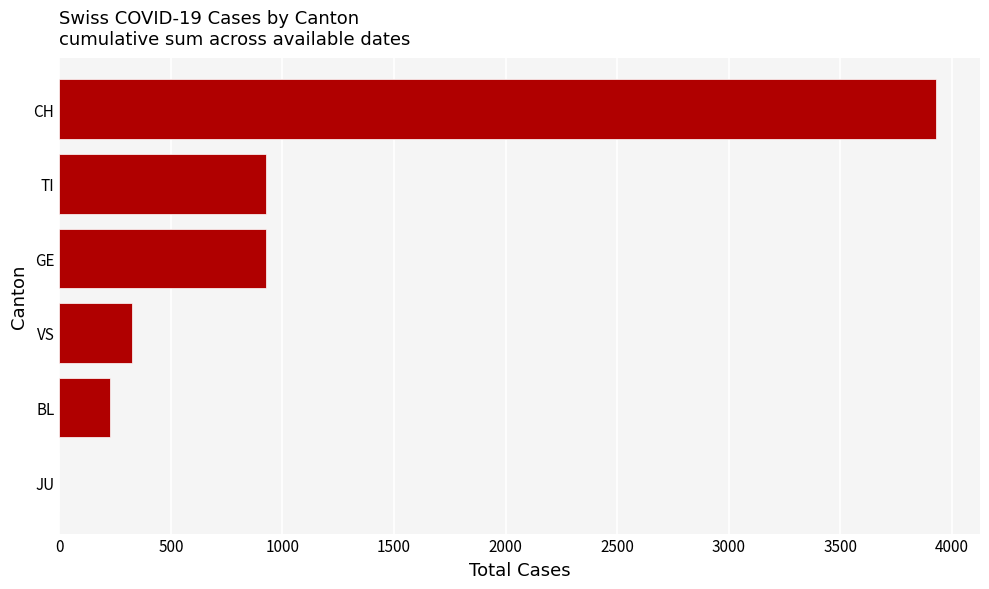

Which has a higher value, VS or GE?

GE